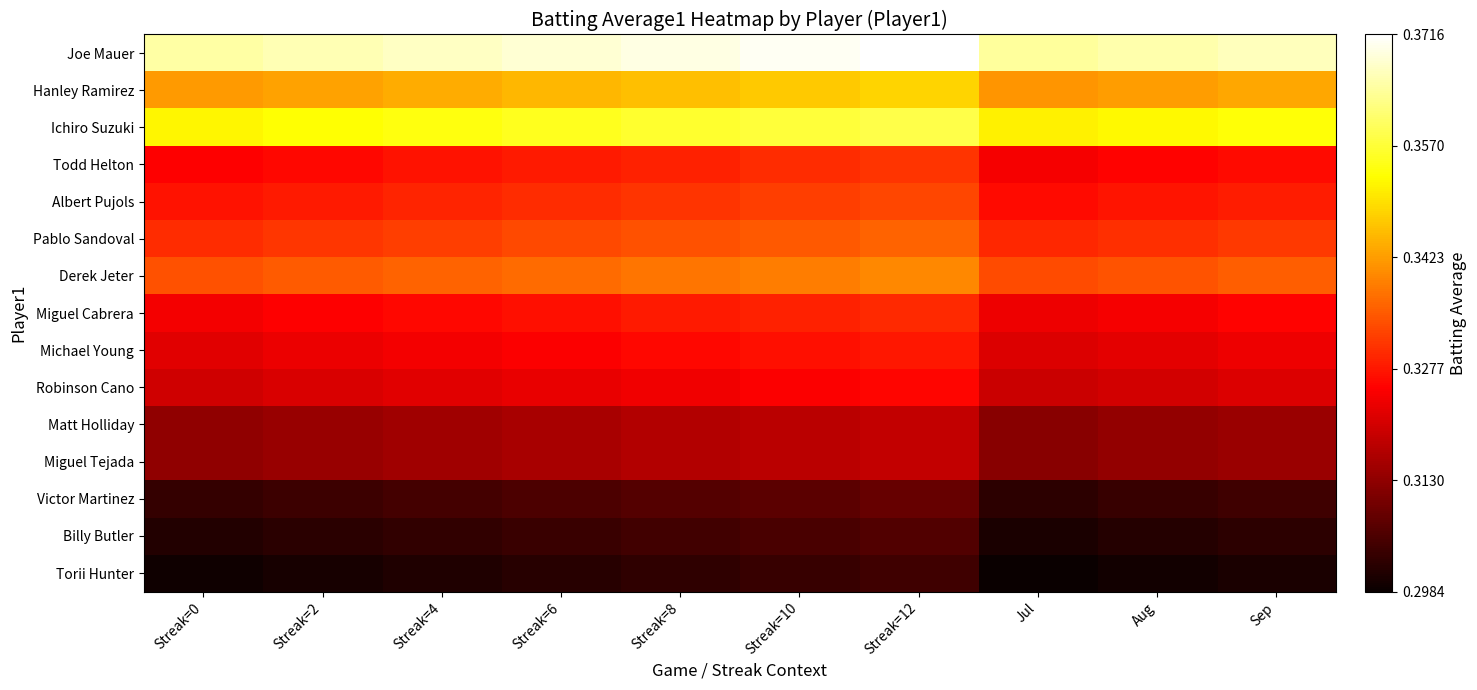

What is the smallest value displayed?

0.3